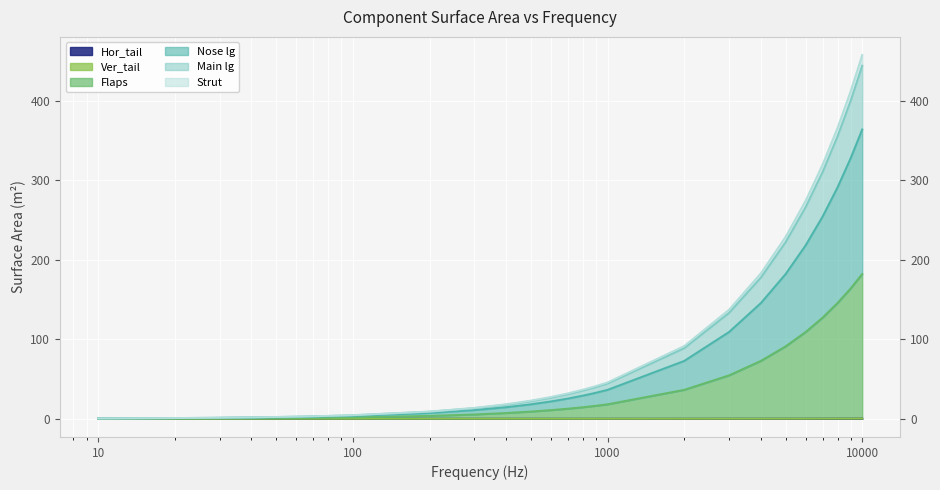

At 10, list the series in order from largest to smallest.

Strut, Main lg, Hor_tail, Nose lg, Flaps, Ver_tail